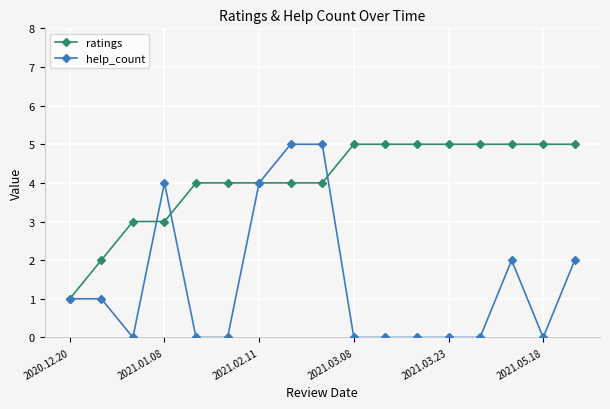

List the series in order of their overall mean, lowest first.

help_count, ratings